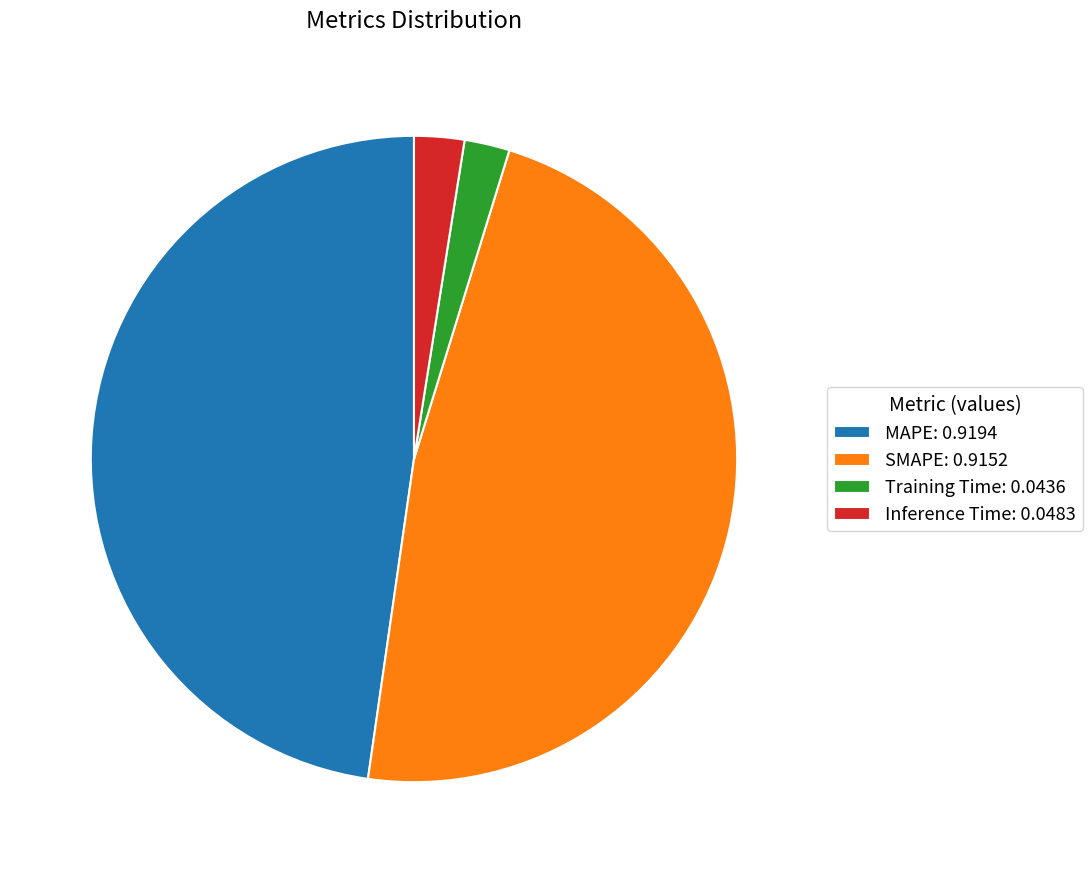

Does Training Time: 0.0436 account for over 50% of the chart?

No